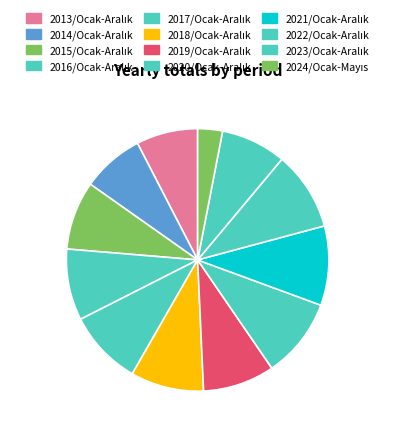

Which has a higher value, 2024/Ocak-Mayıs or 2021/Ocak-Aralık?

2021/Ocak-Aralık